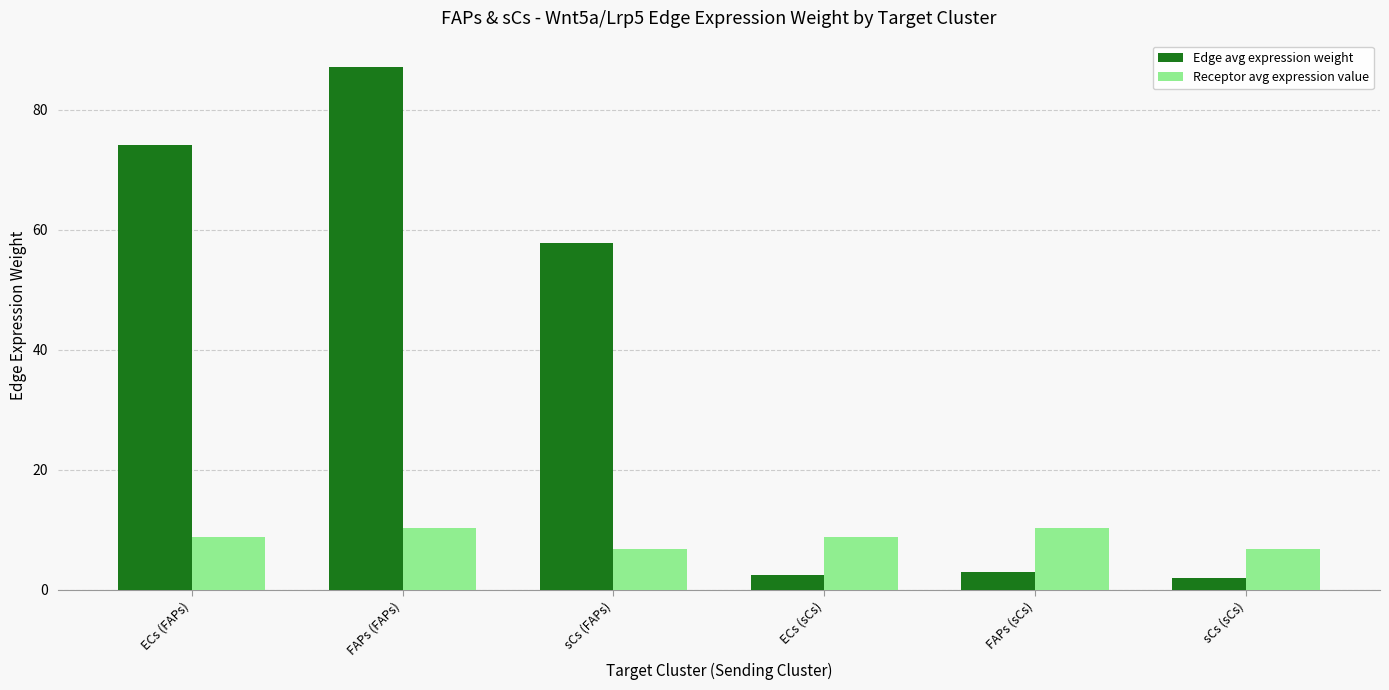

What is the difference between the Edge avg expression weight values at ECs (FAPs) and FAPs (sCs)?

71.2